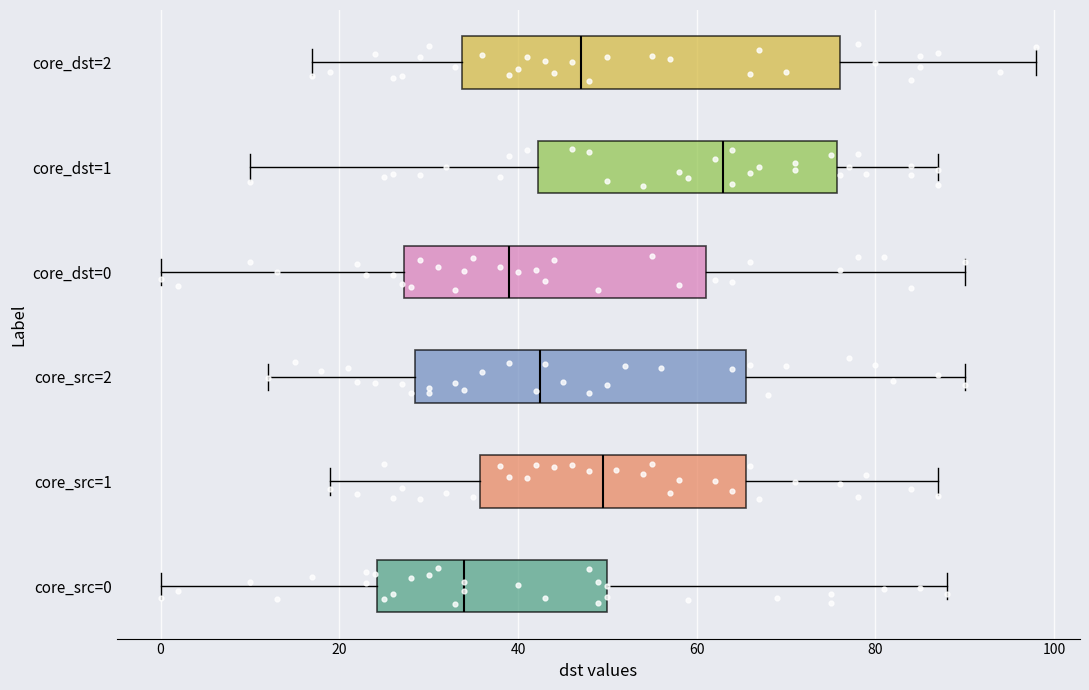

Comparing the boxes themselves (not the whiskers), which one is the widest?

core_dst=2